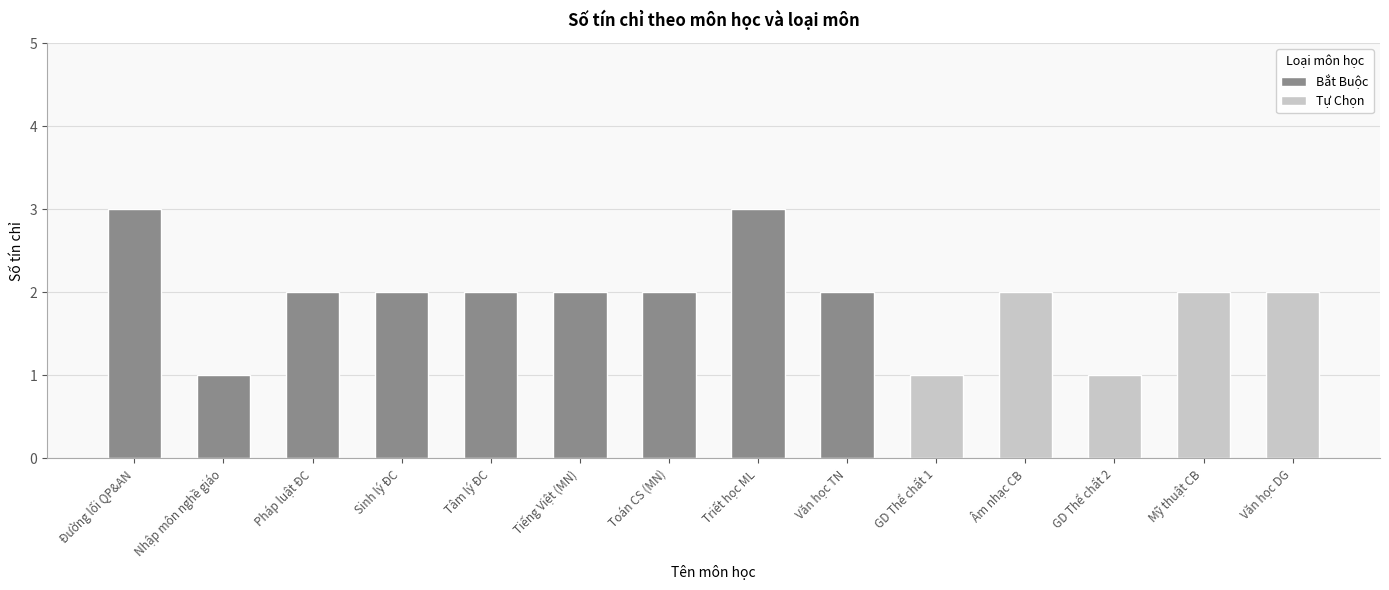

What is the label of the 5th bar from the left?

Tâm lý ĐC